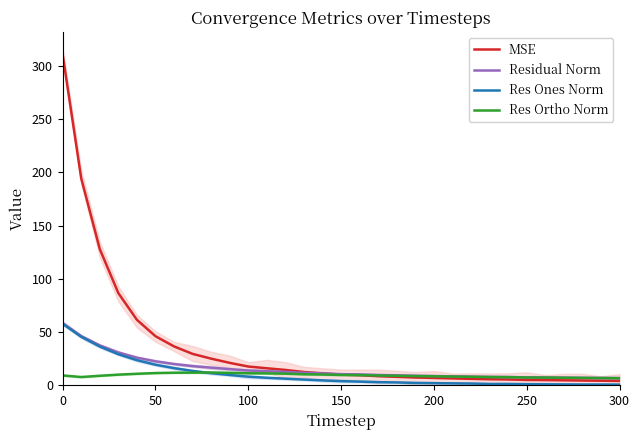

How many distinct data groups are displayed?

4